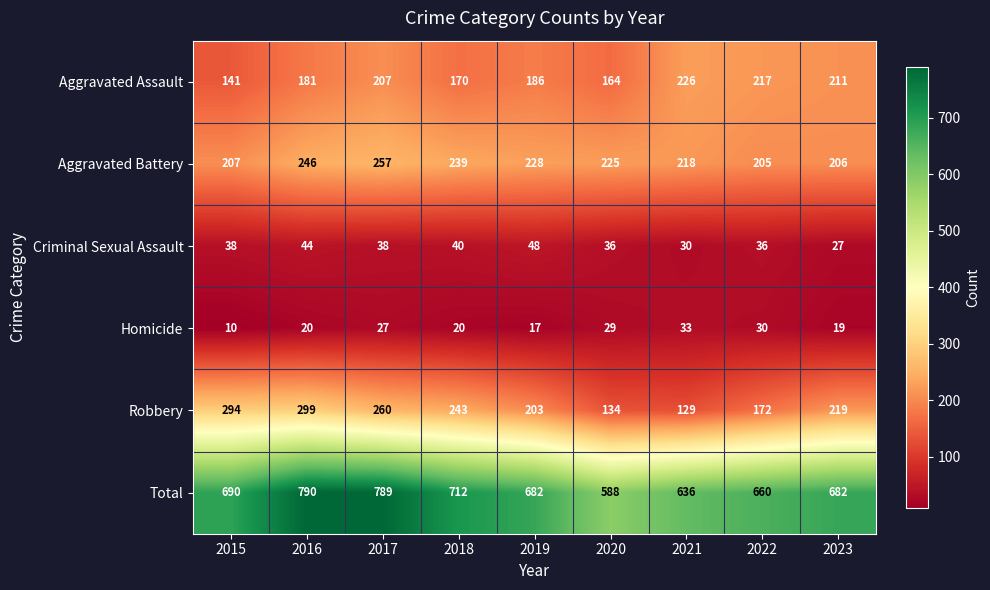

Which label corresponds to the smallest value in the chart?

2015